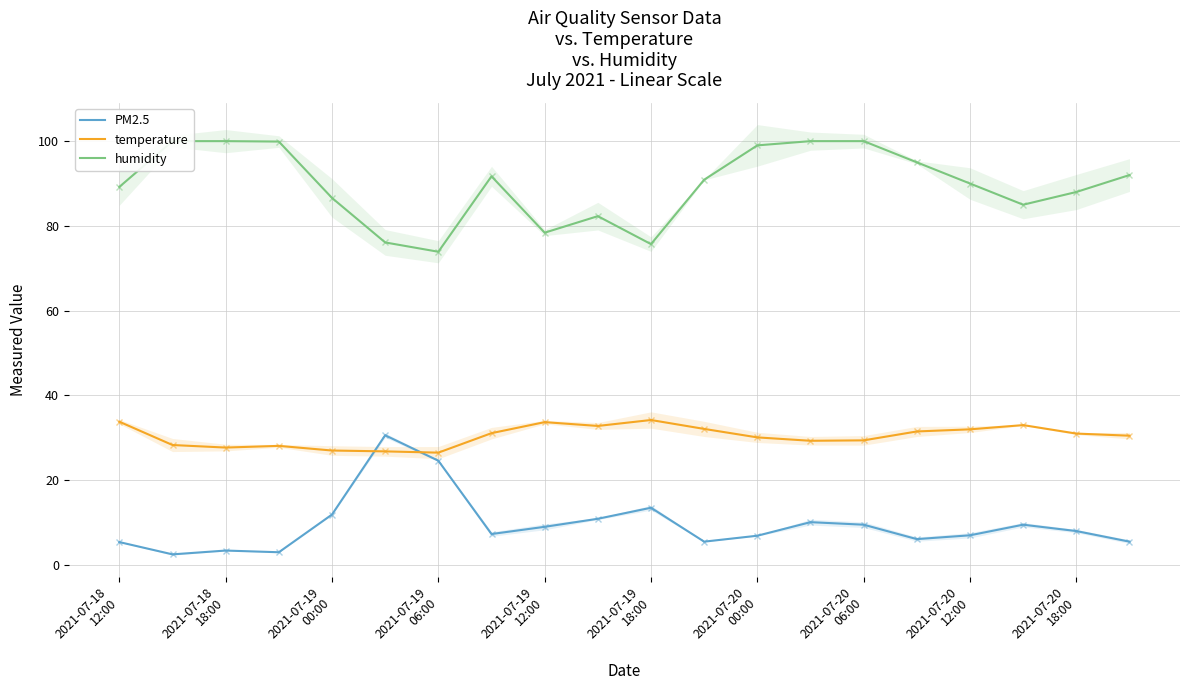

What is the maximum value for humidity?

100.0